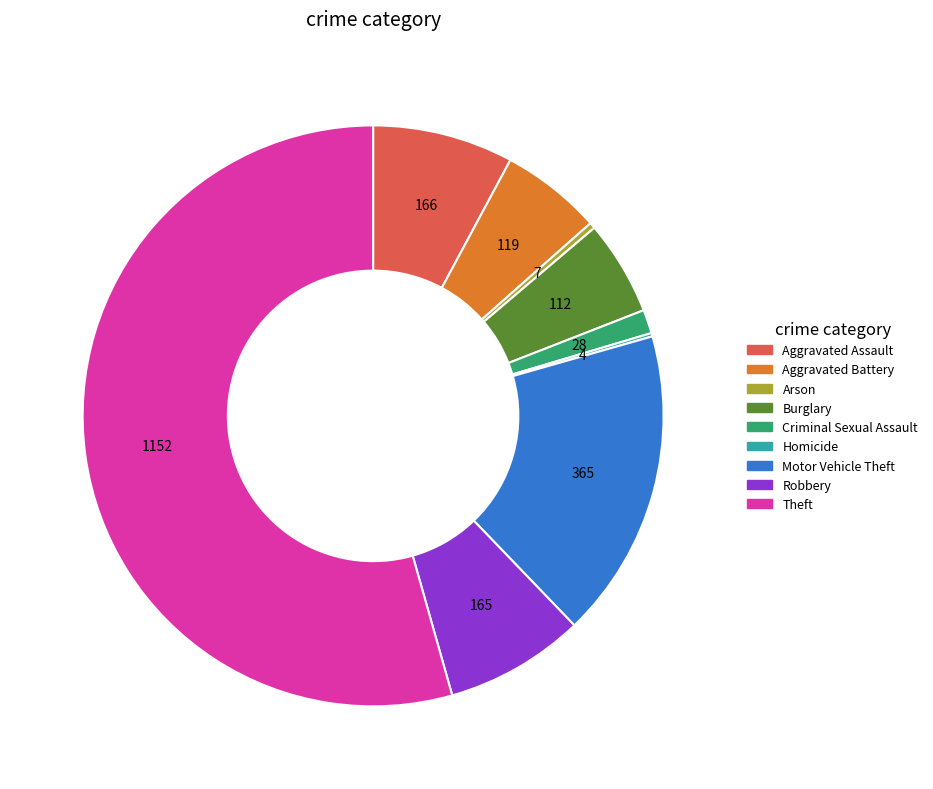

Do Aggravated Battery and Aggravated Assault together represent more than half of the pie?

No